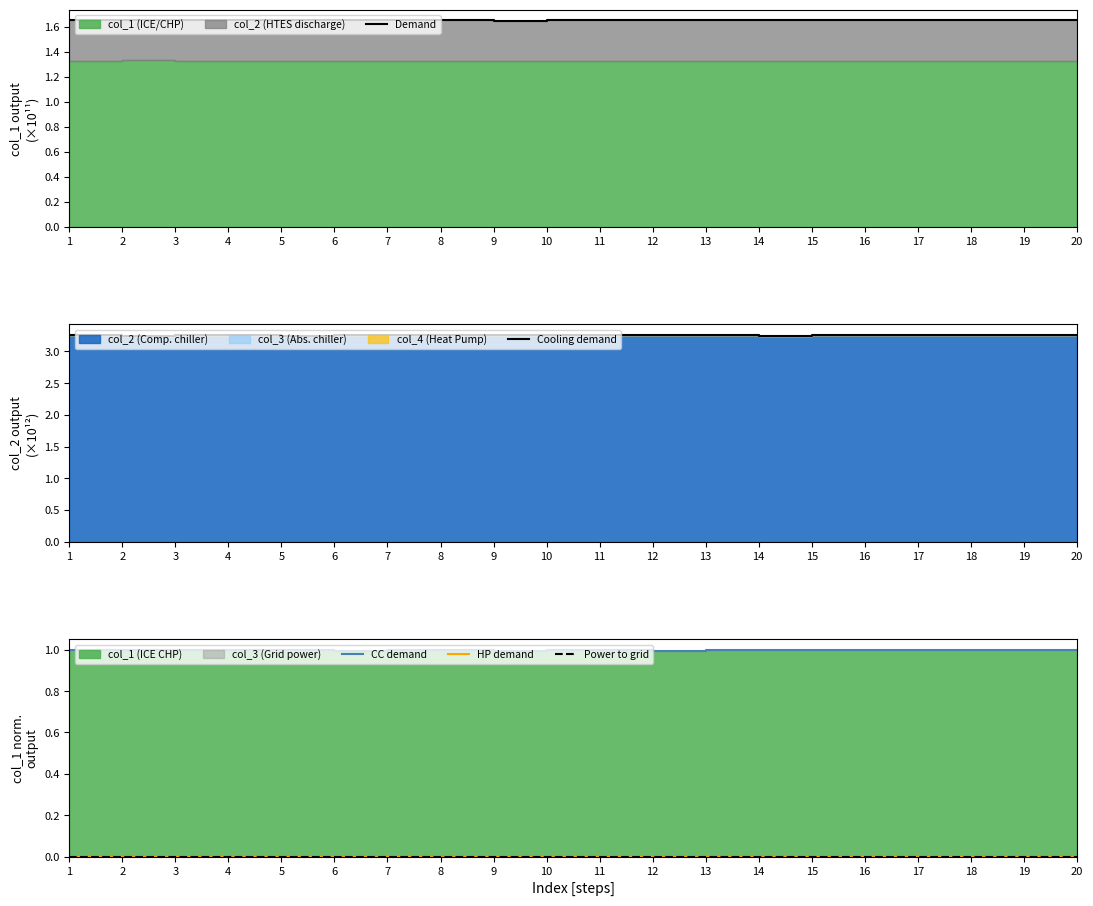

Which series has the widest spread of values?

Cooling demand